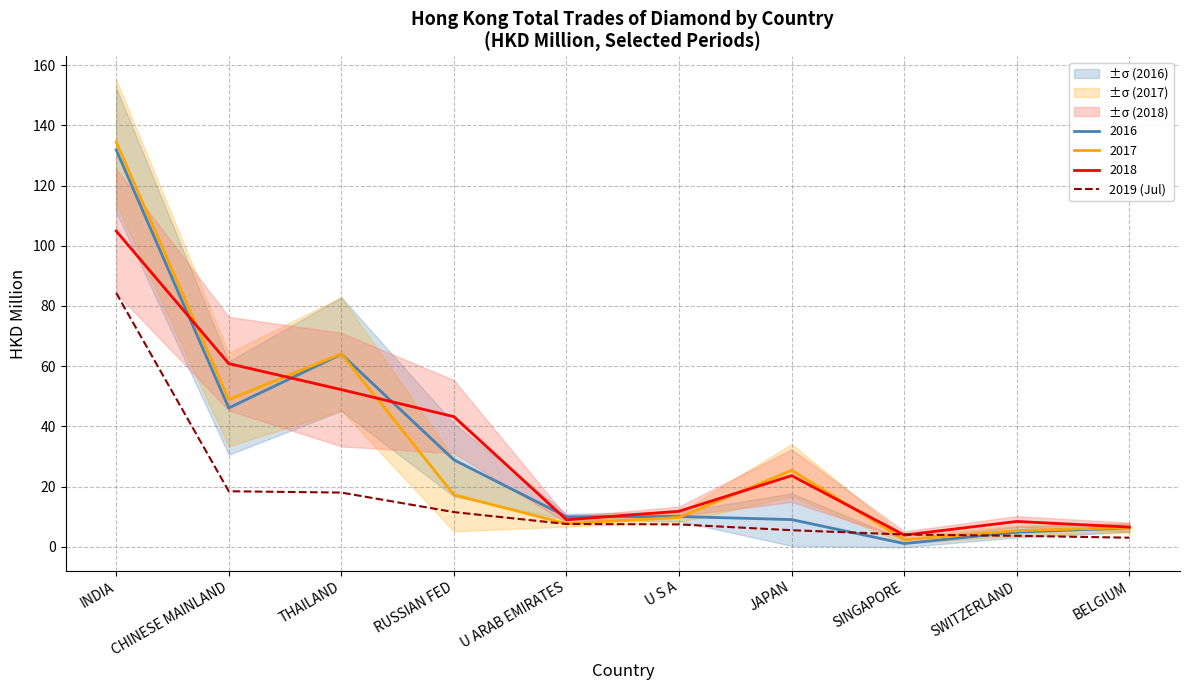

Which has a higher value, RUSSIAN FED or SINGAPORE?

RUSSIAN FED